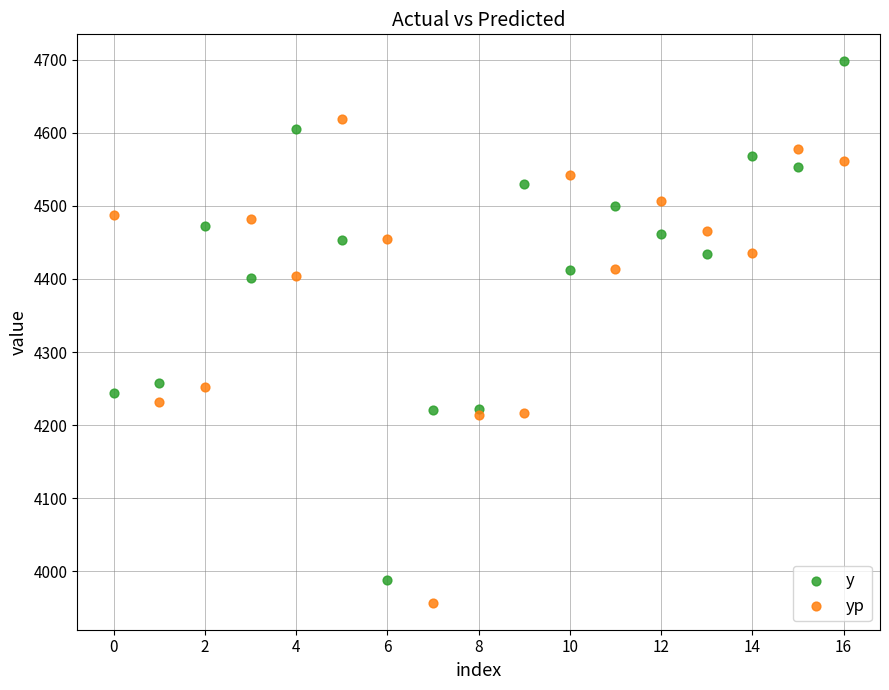

What are all the series names shown in the legend?

y, yp